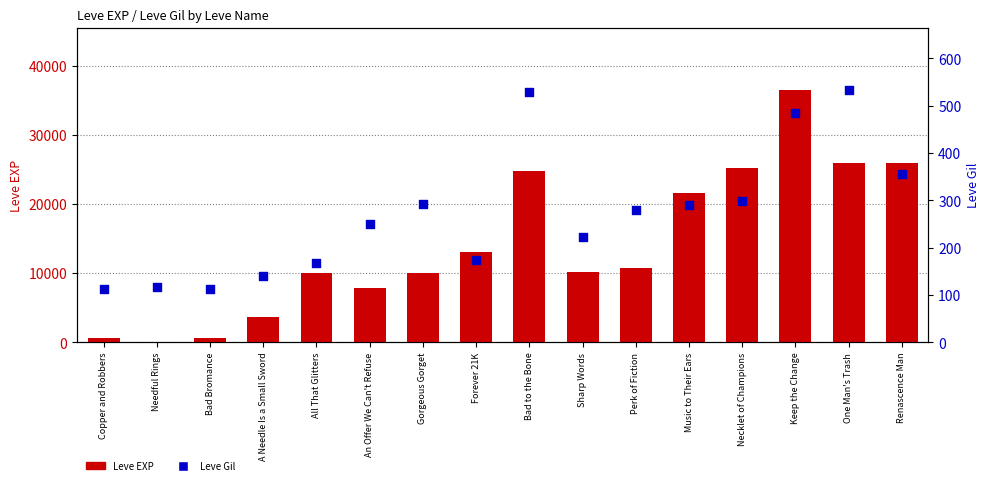

Which series has the largest Y range (max minus min)?

Leve EXP